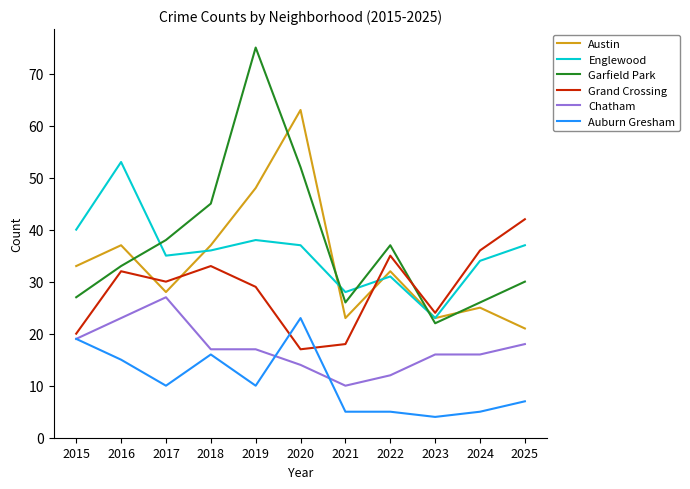

Which series has the largest total across all categories?

Garfield Park